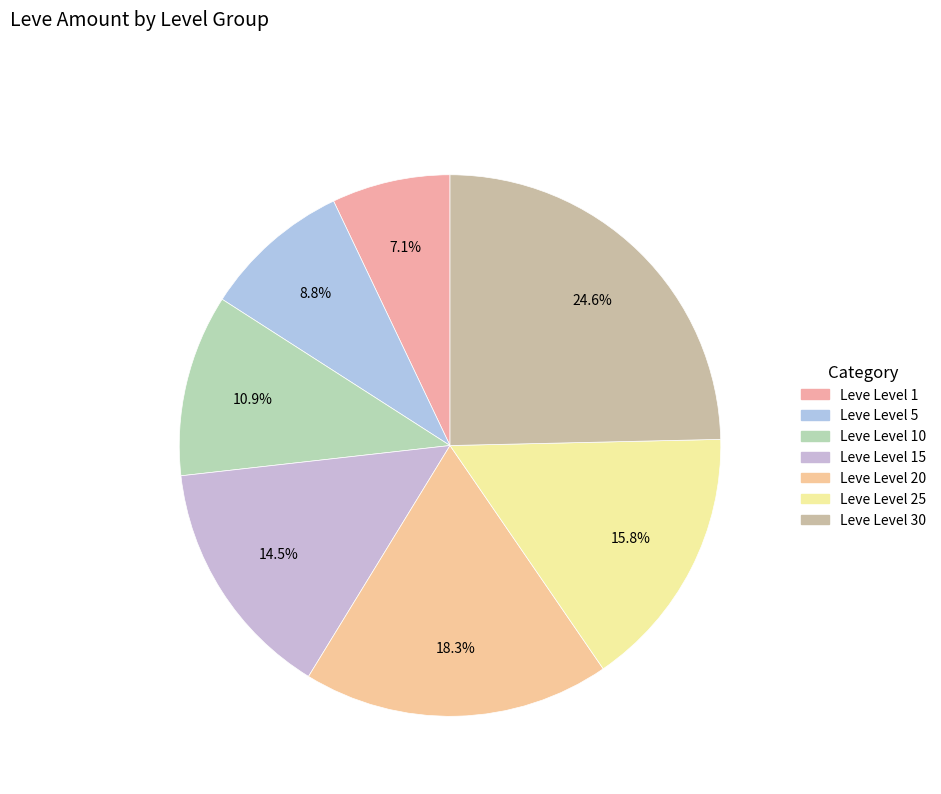

To the nearest percent, what is the difference between the largest and smallest slice percentages?

18%